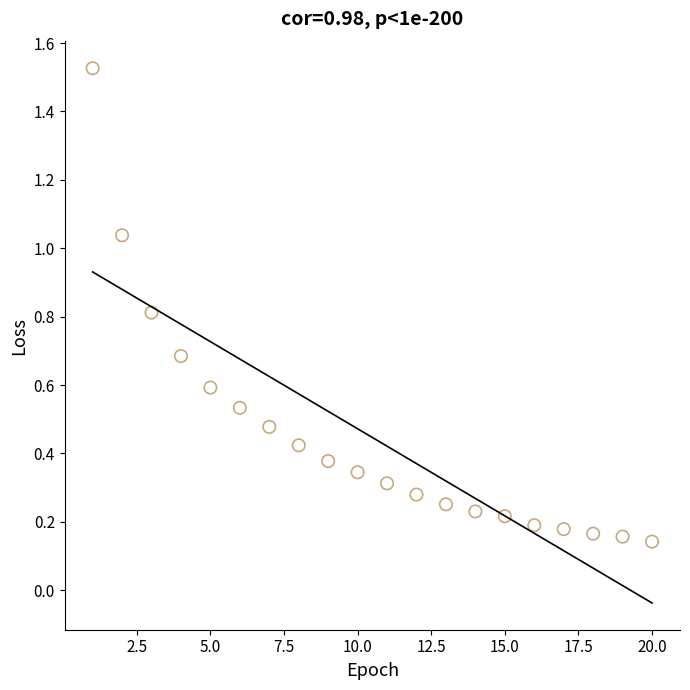

What is the range of Y values (max minus min)?

1.4